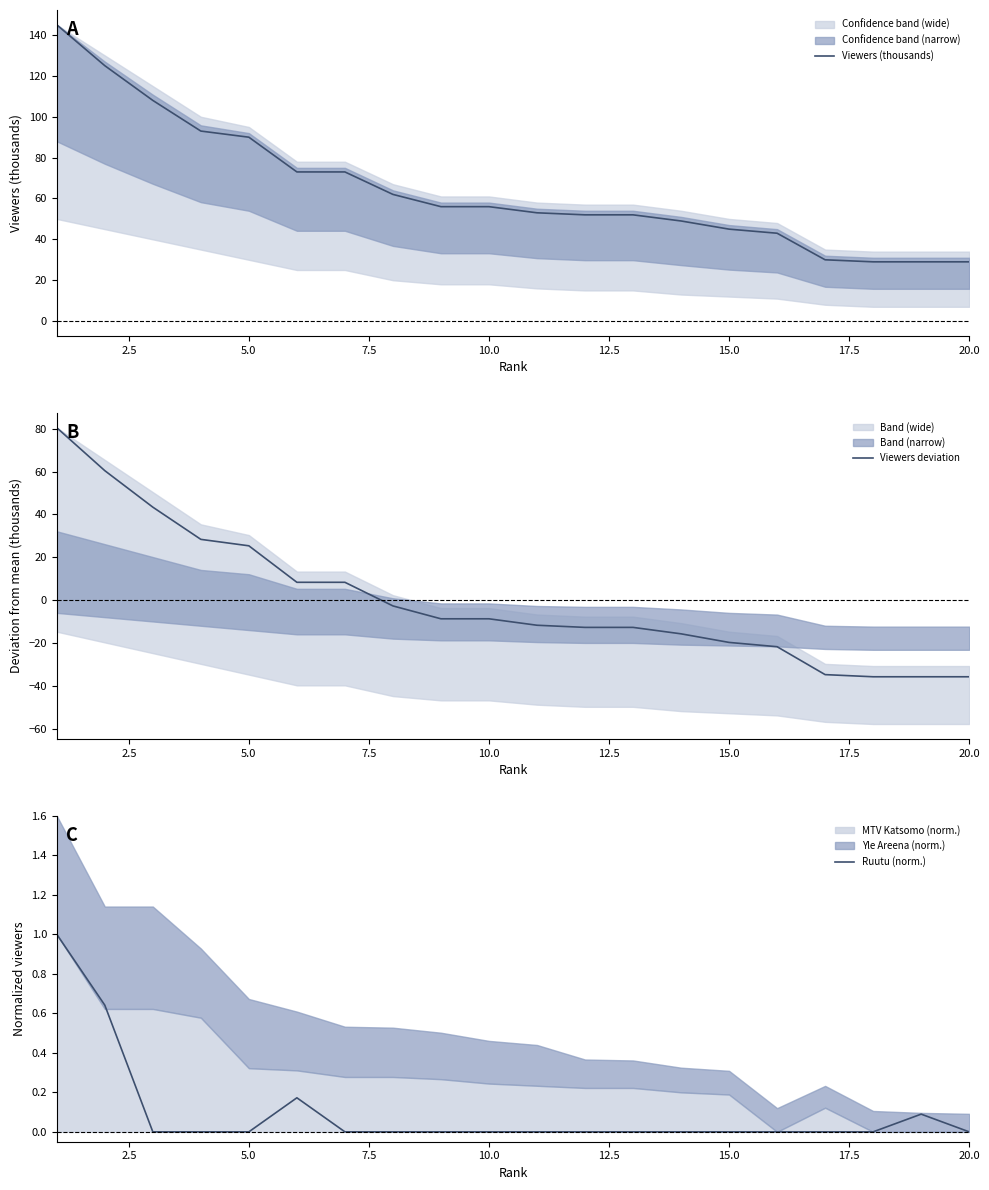

True or false: Ruutu (norm.) and Viewers (thousands) intersect in this chart.

False